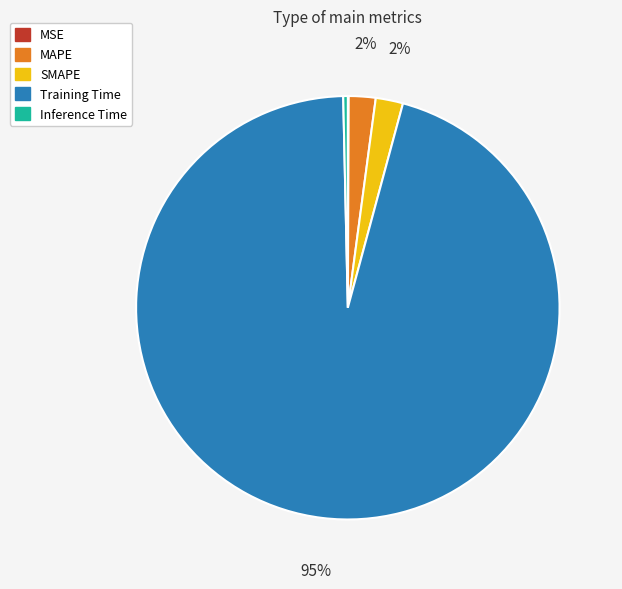

Which slice is the largest?

Training Time